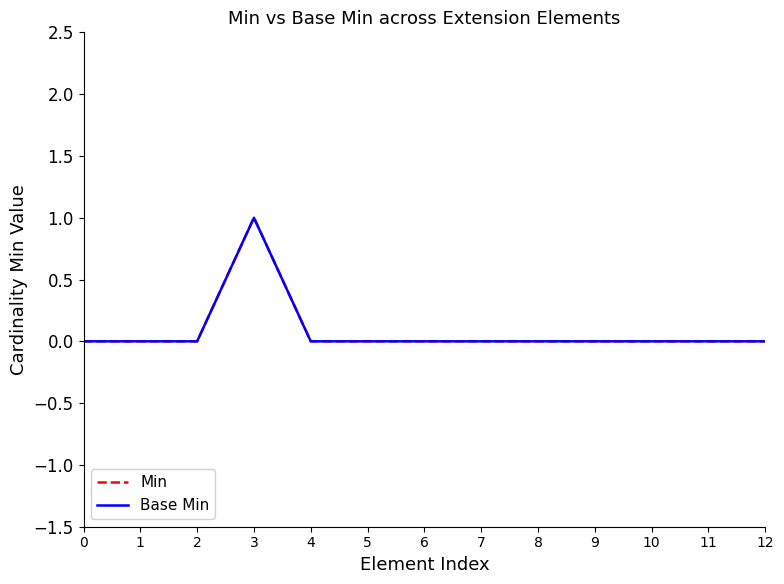

Is this an area chart (filled region under the line)?

No